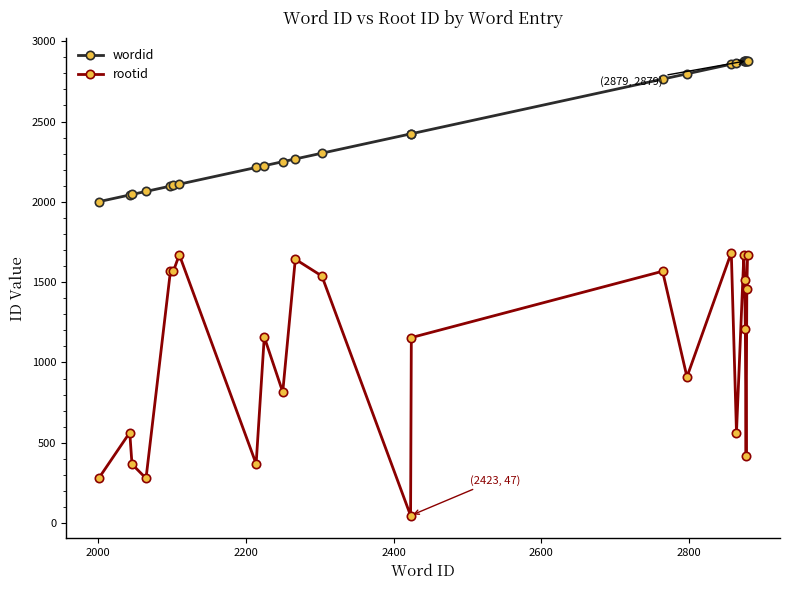

List the series in order of their overall mean, highest first.

wordid, rootid